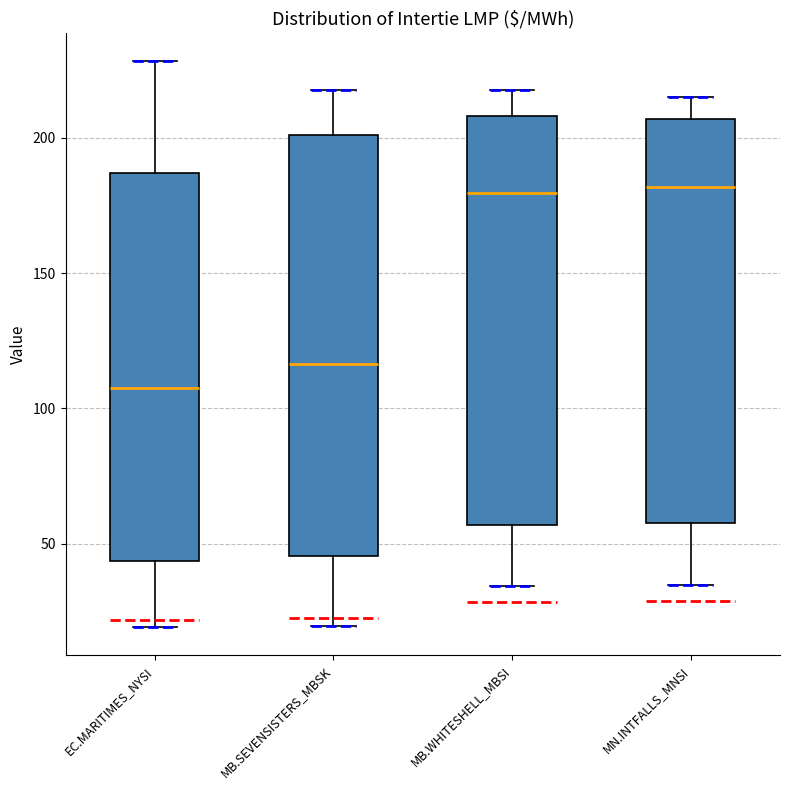

Reading left to right, read every box against the y-axis: the position of its median line, the range the box covers, and the ends of its whiskers. The values are not printed on the chart, so give them approximately, as read against the axis.

EC.MARITIMES_NYSI: median 105, box 45 to 185, whiskers 20 to 230
MB.SEVENSISTERS_MBSK: median 115, box 45 to 200, whiskers 20 to 220
MB.WHITESHELL_MBSI: median 180, box 55 to 210, whiskers 35 to 220
MN.INTFALLS_MNSI: median 180, box 60 to 205, whiskers 35 to 215